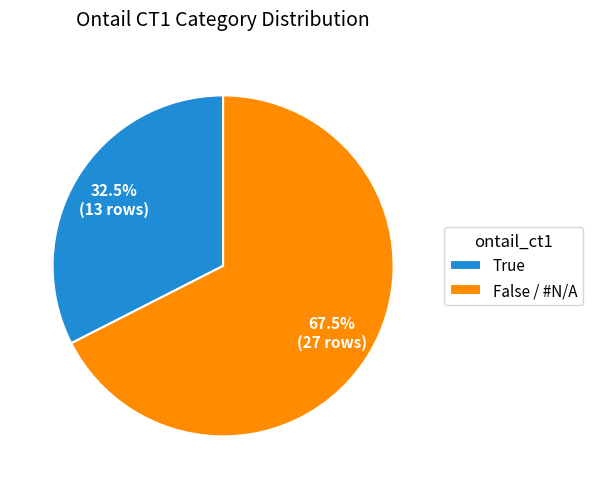

Rank the categories by value from highest to lowest.

False / #N/A, True